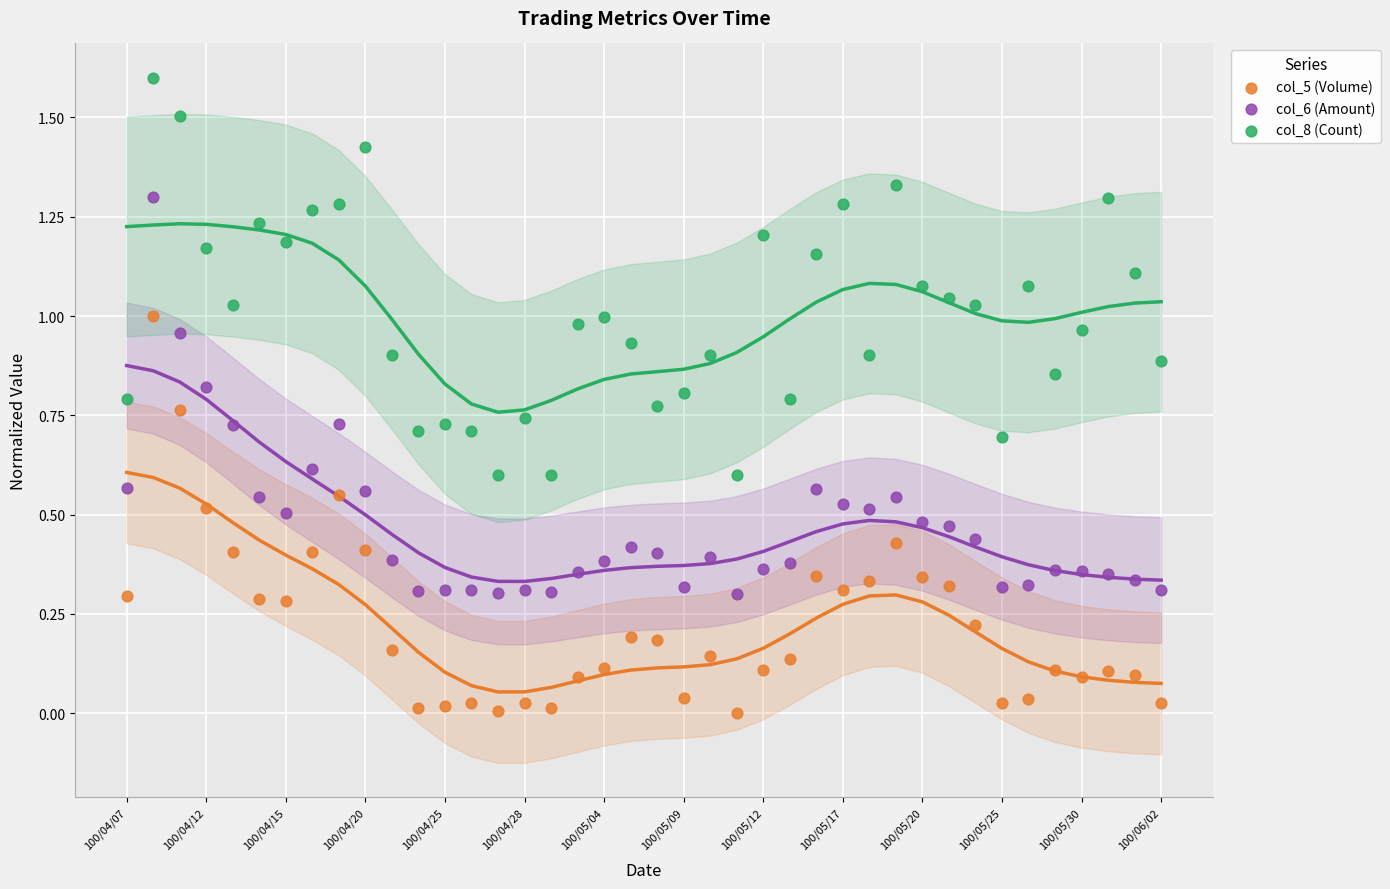

Across all data points, what is the range of Y values (max minus min)?

1.6